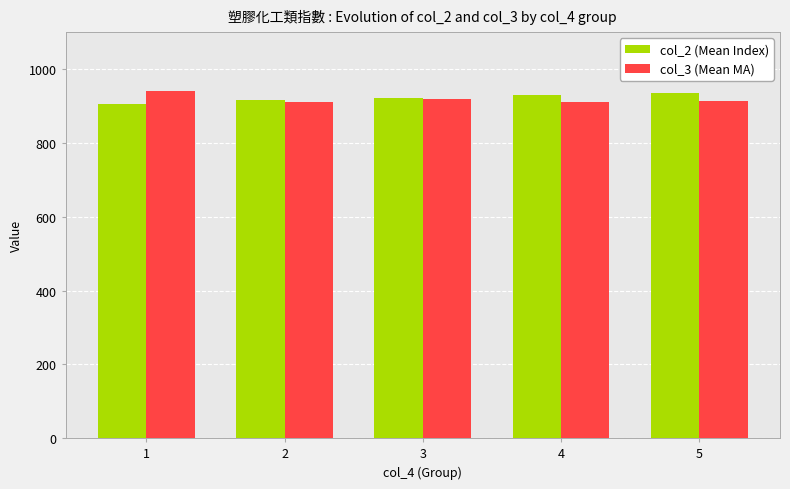

What is the difference between the maximum and minimum values in the col_2 (Mean Index) series?

28.8